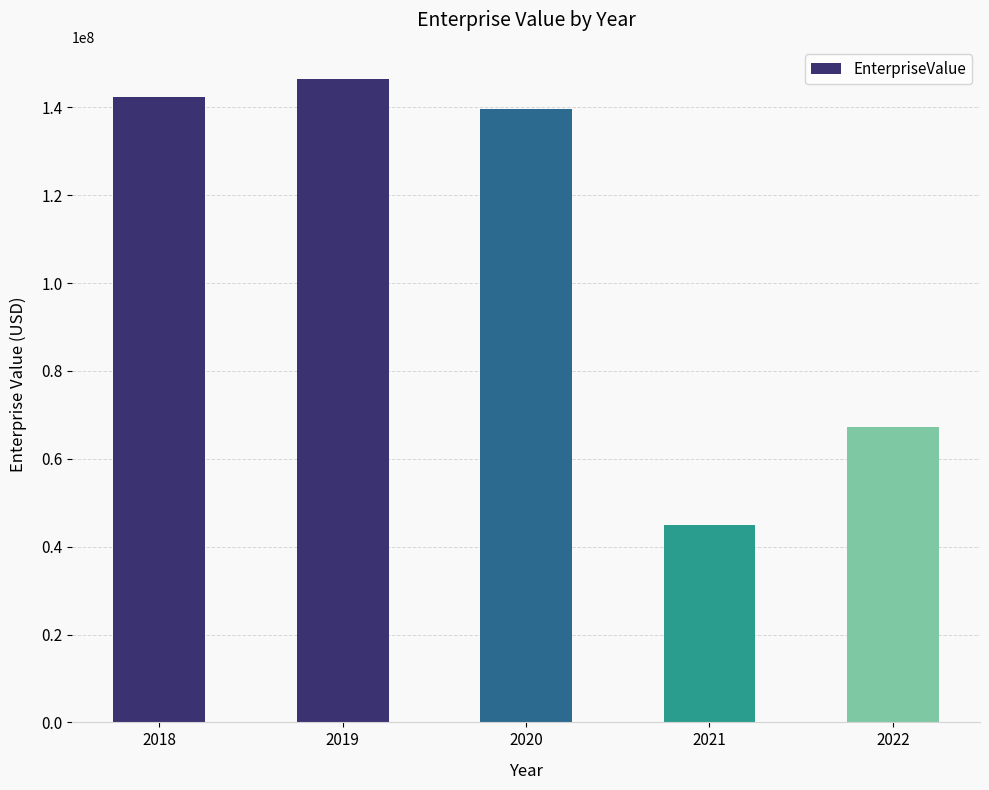

Reading left to right, extract all data points from this chart.

142295334.1	146443956.2	139592278.3	44950804.7	67130244.0